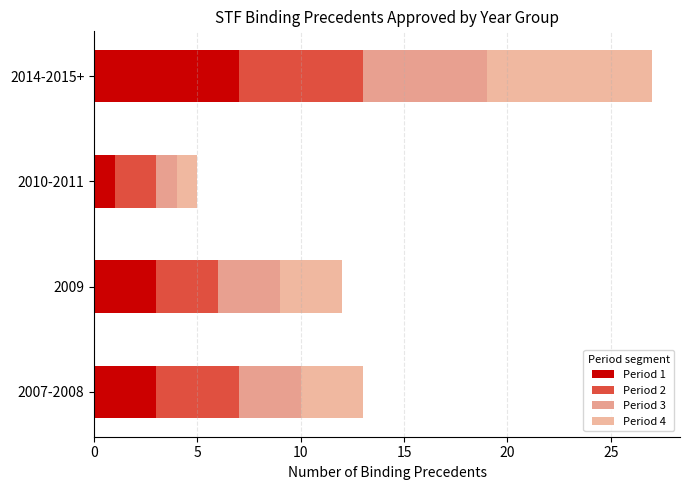

Which series has the largest total across all categories?

Period 2